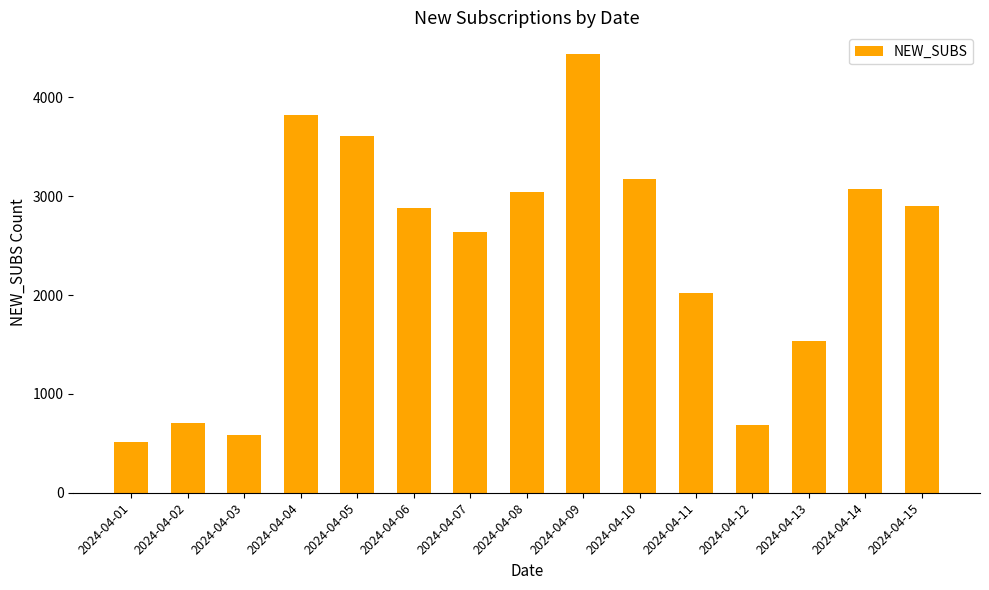

What is the ratio of the value at 2024-04-15 to the value at 2024-04-08?

1.0